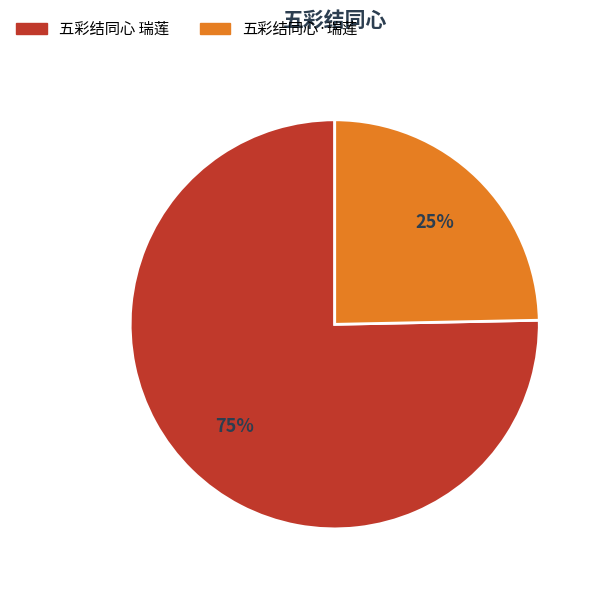

Rank the categories by value from highest to lowest.

五彩结同心 瑞莲, 五彩结同心·瑞莲